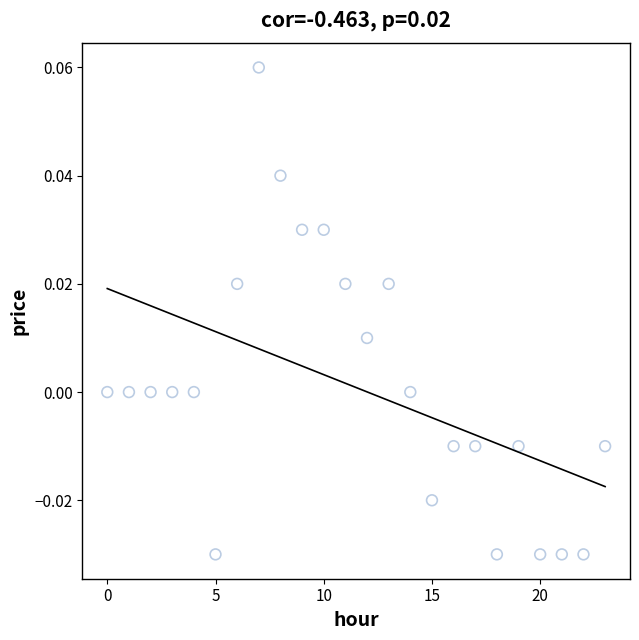

How many points are shown in the scatter plot?

24